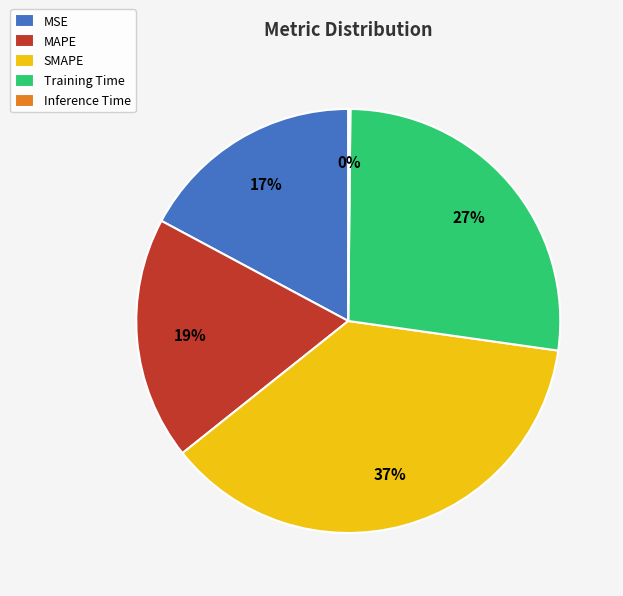

Between SMAPE and MSE, which is larger?

SMAPE